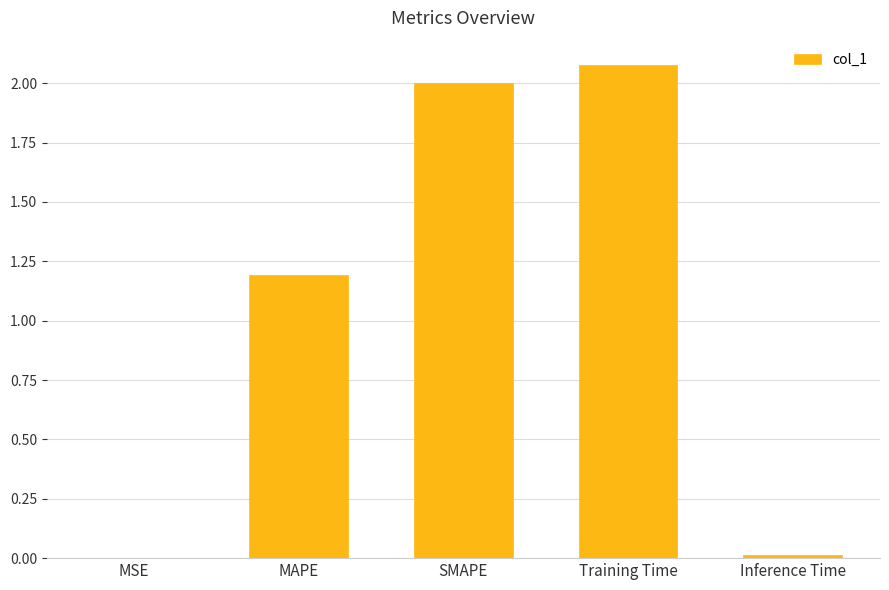

Which label corresponds to the largest value in the chart?

Training Time